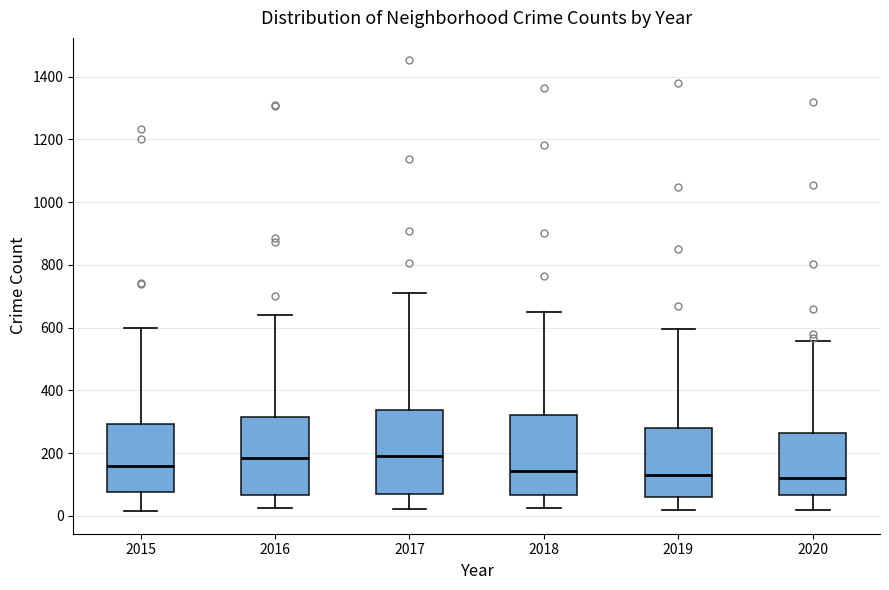

Reading left to right, transcribe this box plot: for each box, give where its median line is, the range the box spans, and where its two whiskers end, as read against the y-axis. The values are not printed on the chart, so give them approximately, as read against the axis.

2015: median 160, box 80 to 300, whiskers 20 to 600
2016: median 180, box 60 to 320, whiskers 20 to 640
2017: median 180, box 60 to 340, whiskers 20 to 720
2018: median 140, box 60 to 320, whiskers 20 to 660
2019: median 120, box 60 to 280, whiskers 20 to 600
2020: median 120, box 60 to 260, whiskers 20 to 560